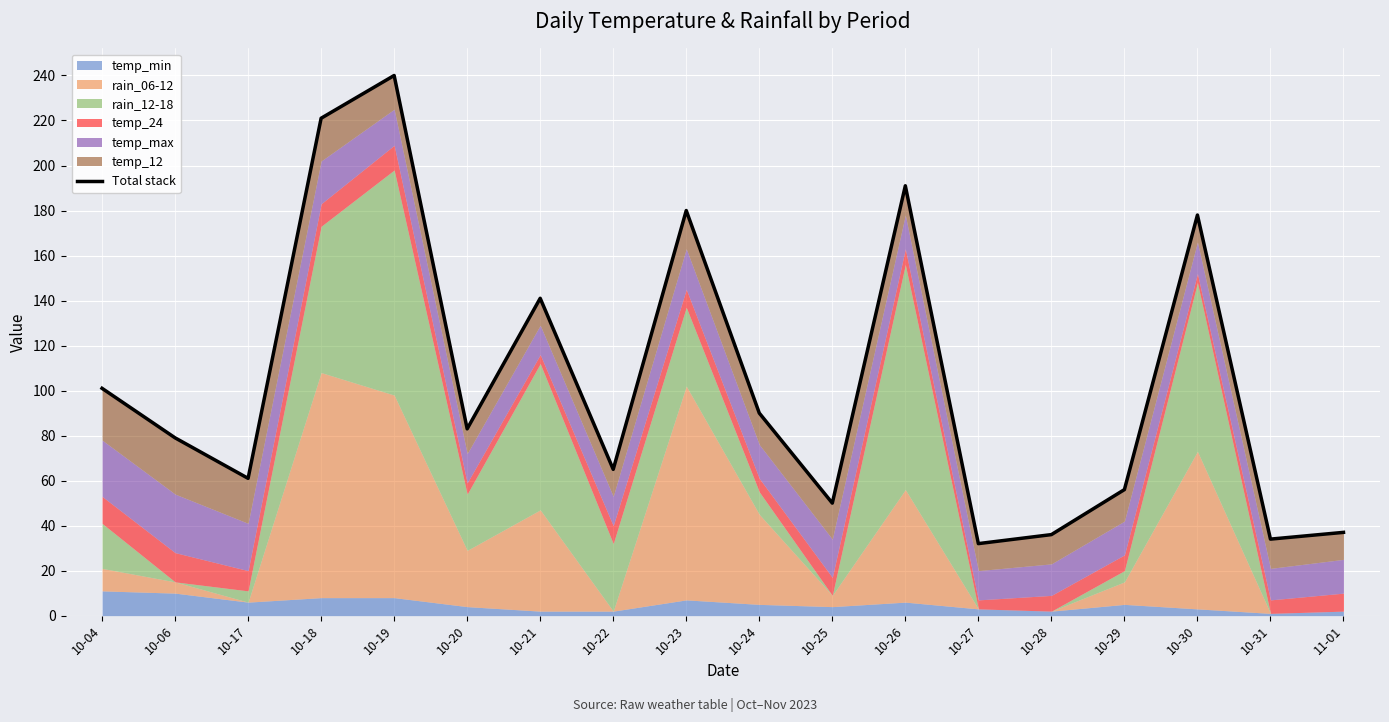

True or false: the data has more than 0 interior local peaks.

True